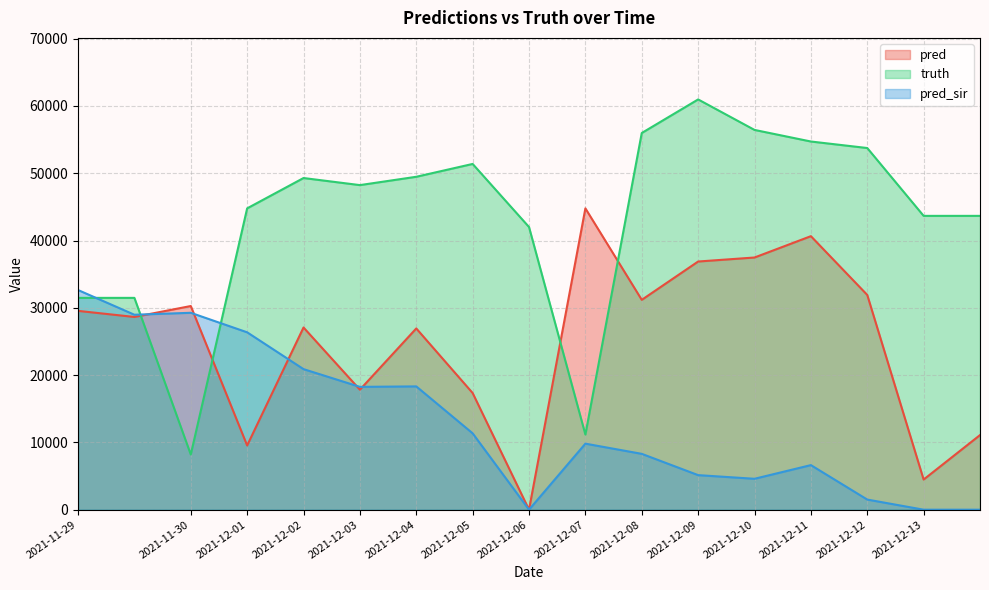

Reading left to right, list all the values displayed in this chart.

pred: 29545.8	28640.9	30266.0	9541.0	27076.0	17832.0	26934.0	17337.0	0.0	44778.0	31185.0	36880.0	37476.0	40646.0	31914.0	4481.0	11087.0
truth: 31477.0	31477.0	8199.0	44778.0	49287.0	48235.0	49473.0	51380.0	42006.0	11169.0	55979.0	60967.0	56436.0	54714.0	53745.0	43664.0	43664.0
pred_sir: 32644.6	28970.5	29261.0	26360.0	20889.0	18252.0	18323.0	11348.0	0.0	9814.0	8299.0	5136.0	4593.0	6625.0	1506.0	0.0	0.0